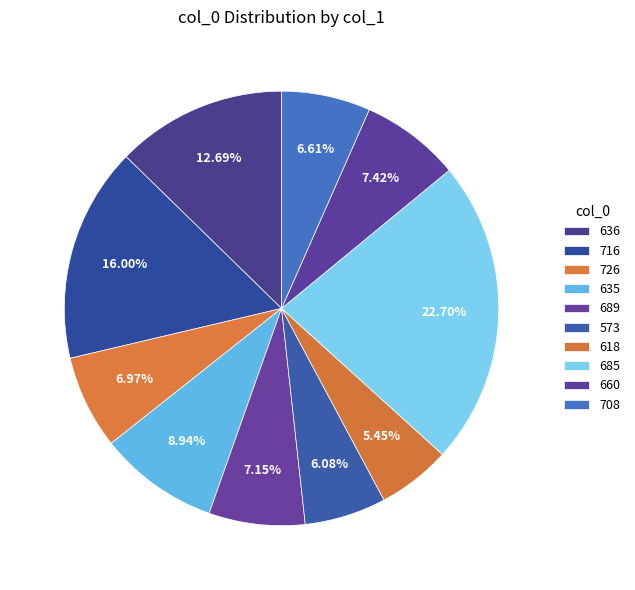

Does any single category account for the majority?

No